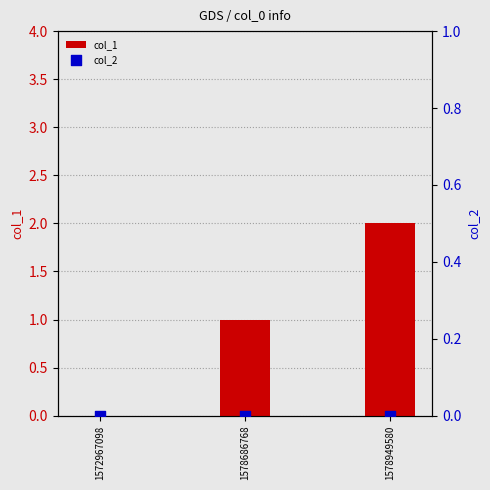

Which series has the widest spread of Y values?

col_1